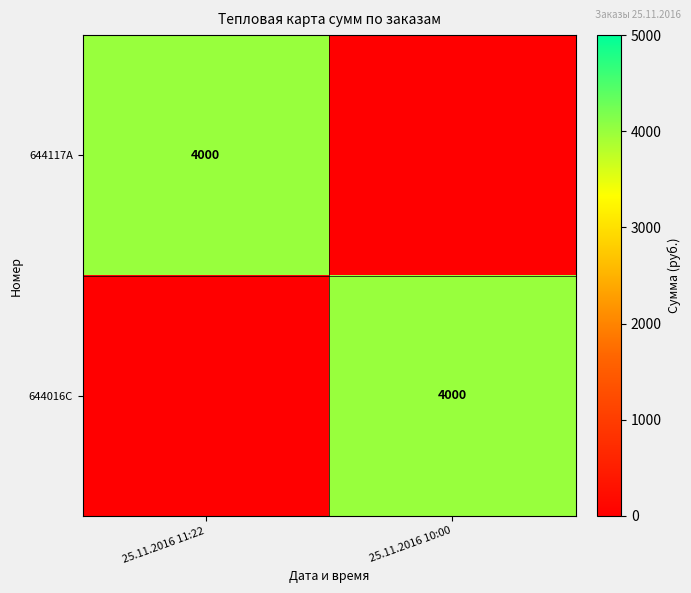

True or false: 644016C has a value of 5765 at 25.11.2016 10:00.

False